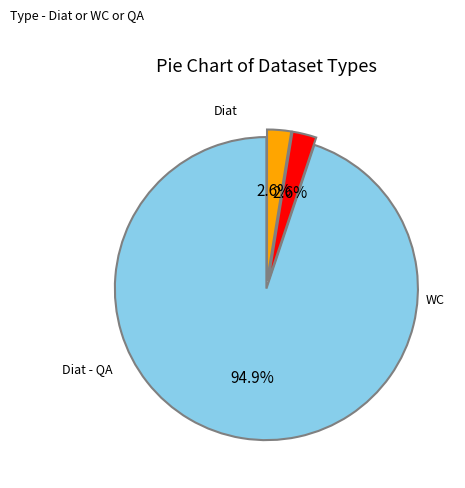

Does any single category account for the majority?

Yes